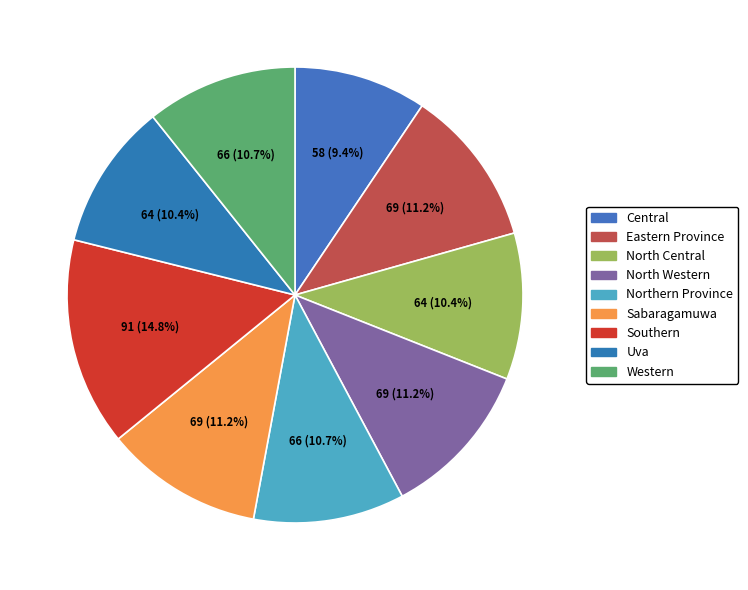

Is there any slice that represents more than half of the pie?

No